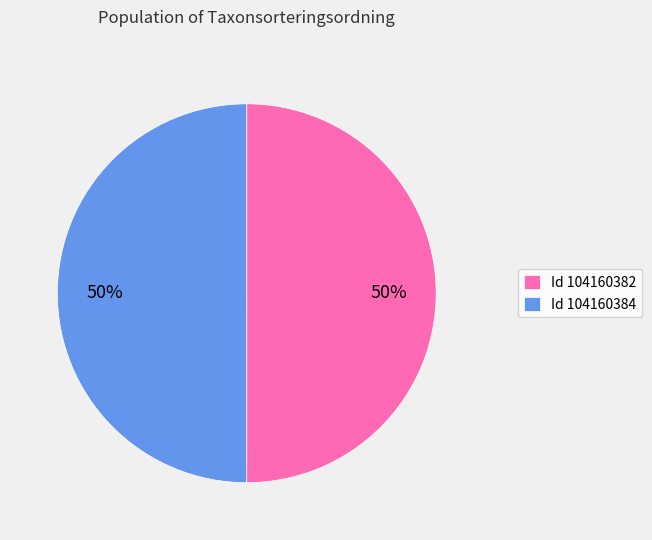

Is it true that Id 104160382 is 50% of the pie?

True